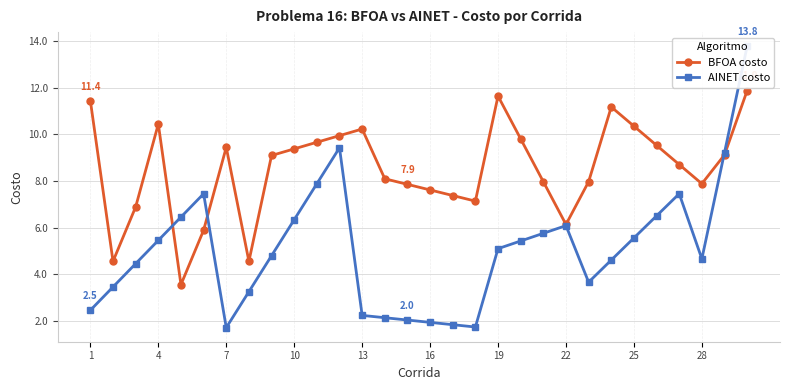

Where is the first local maximum for BFOA costo?

4